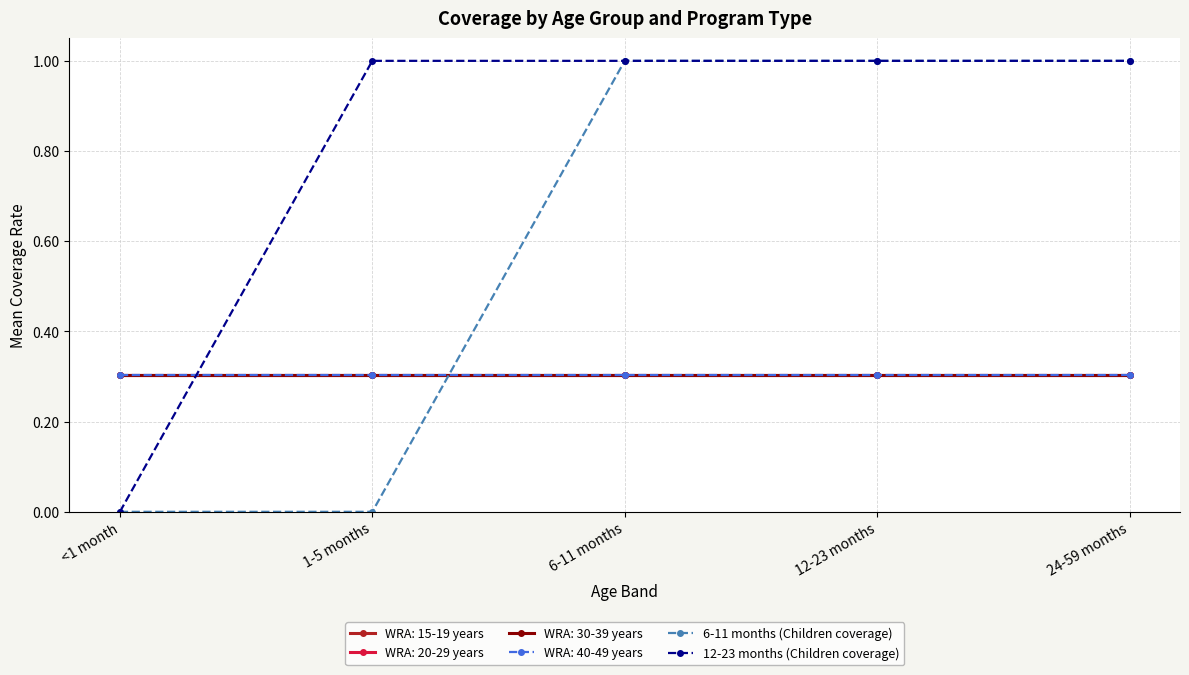

Which has a higher value, 12-23 months or 24-59 months?

12-23 months